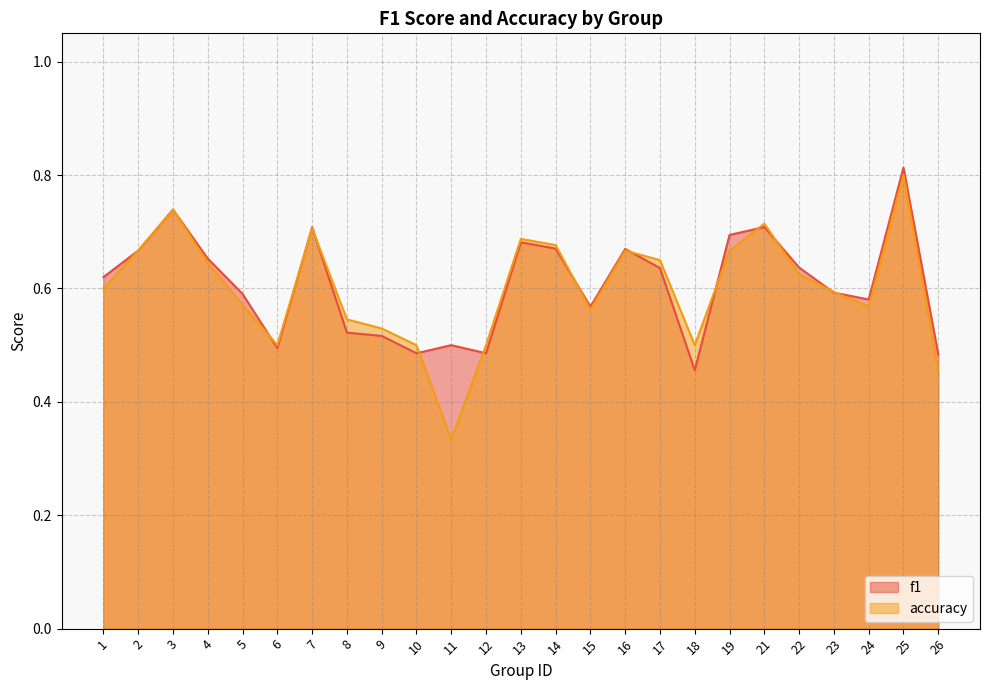

What is the sum of the f1 values at 10 and 17?

1.1